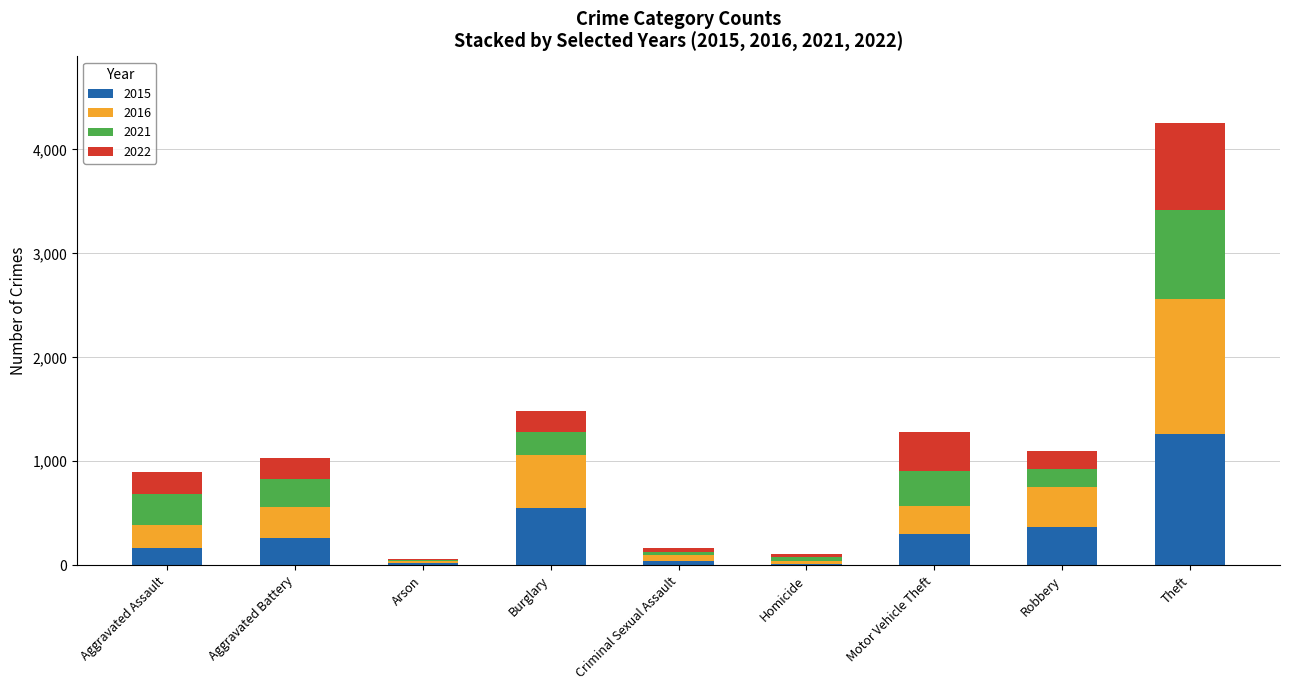

What is the total value across all series at Motor Vehicle Theft?

1285